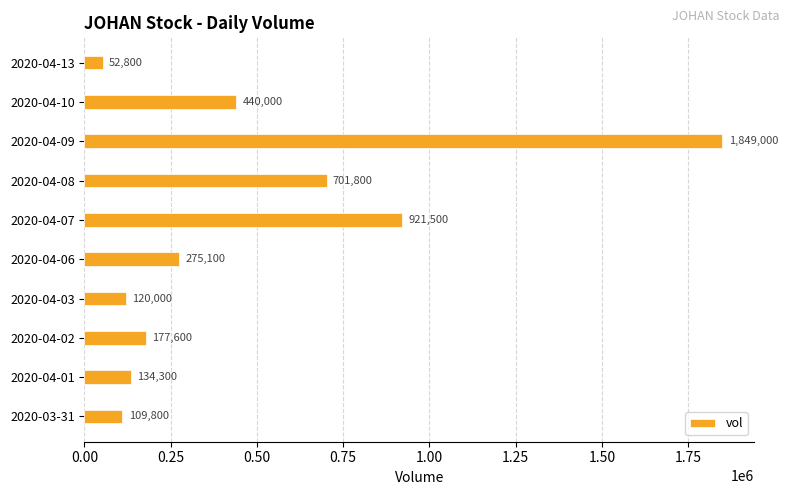

At which label is the value closest to 950900?

2020-04-07